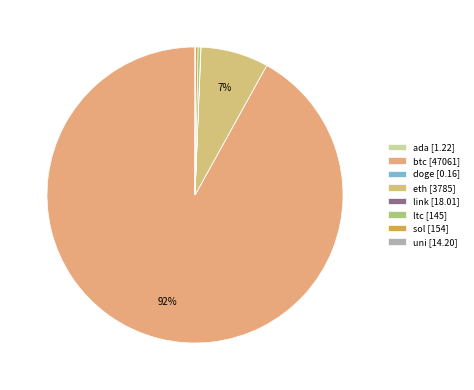

What is the change in value from btc to sol?

-46907.1